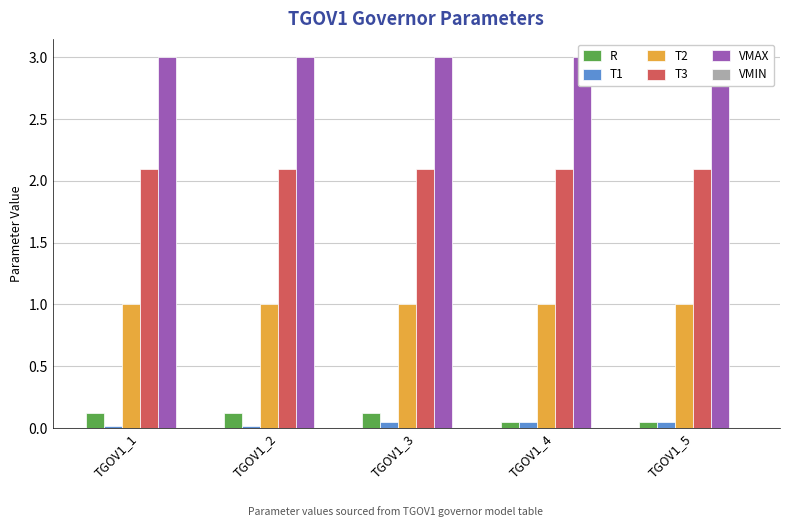

Between TGOV1_2 and TGOV1_3, which is larger?

TGOV1_2